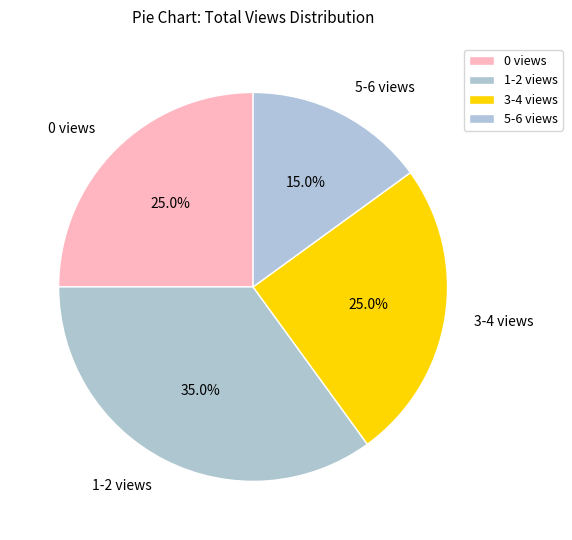

True or false: 5-6 views accounts for 24% of the total.

False